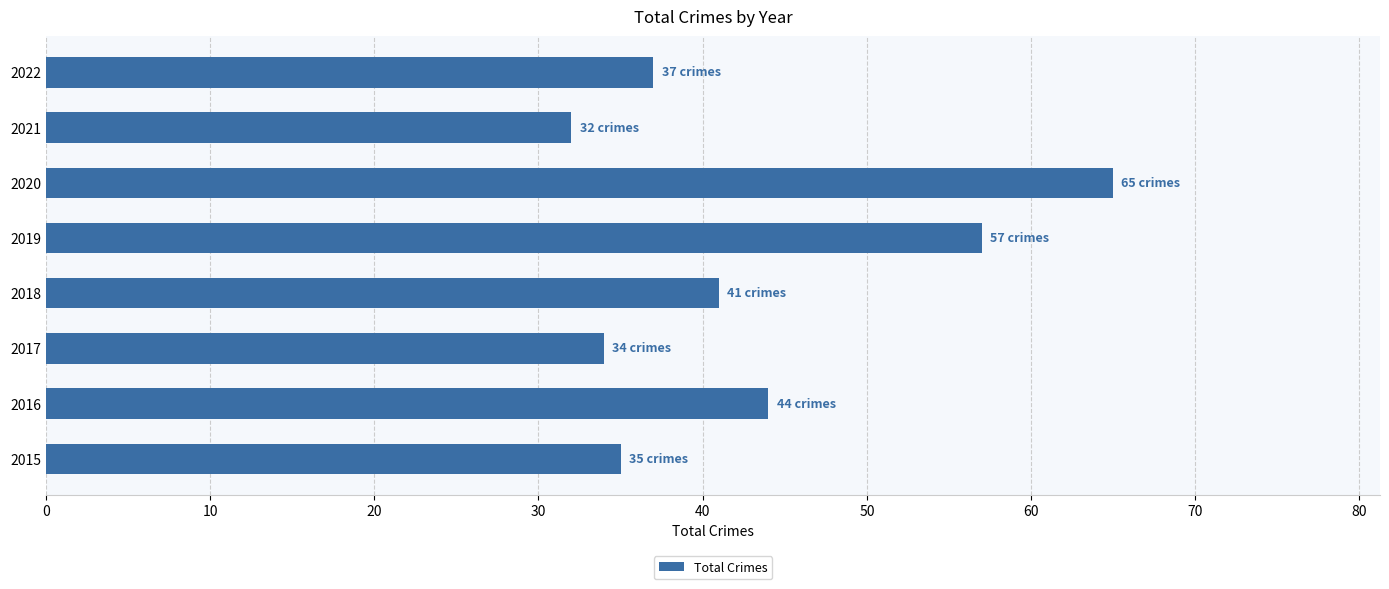

How many bars are there in total?

8